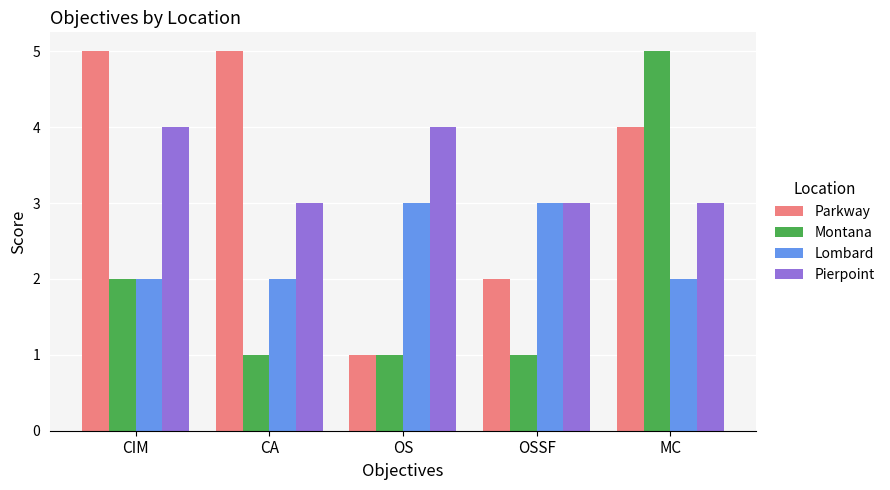

Read the Lombard value at OS.

3